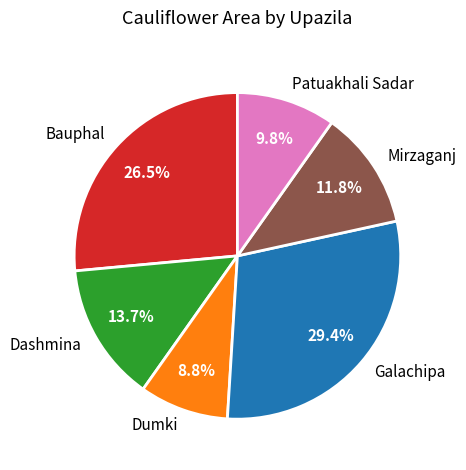

Is there a majority slice in this chart?

No